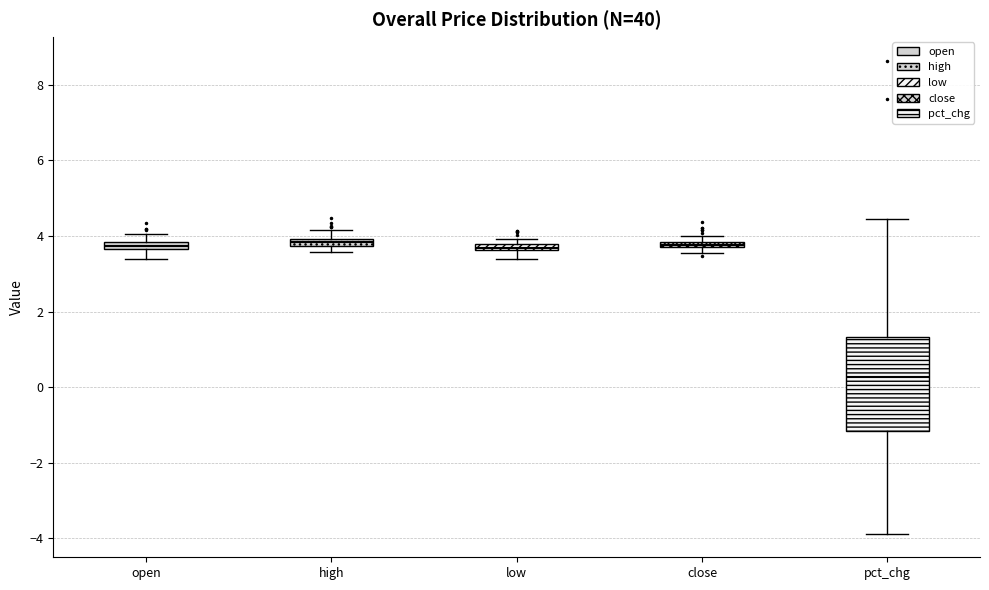

Comparing the boxes themselves (not the whiskers), which one is the tallest?

pct_chg